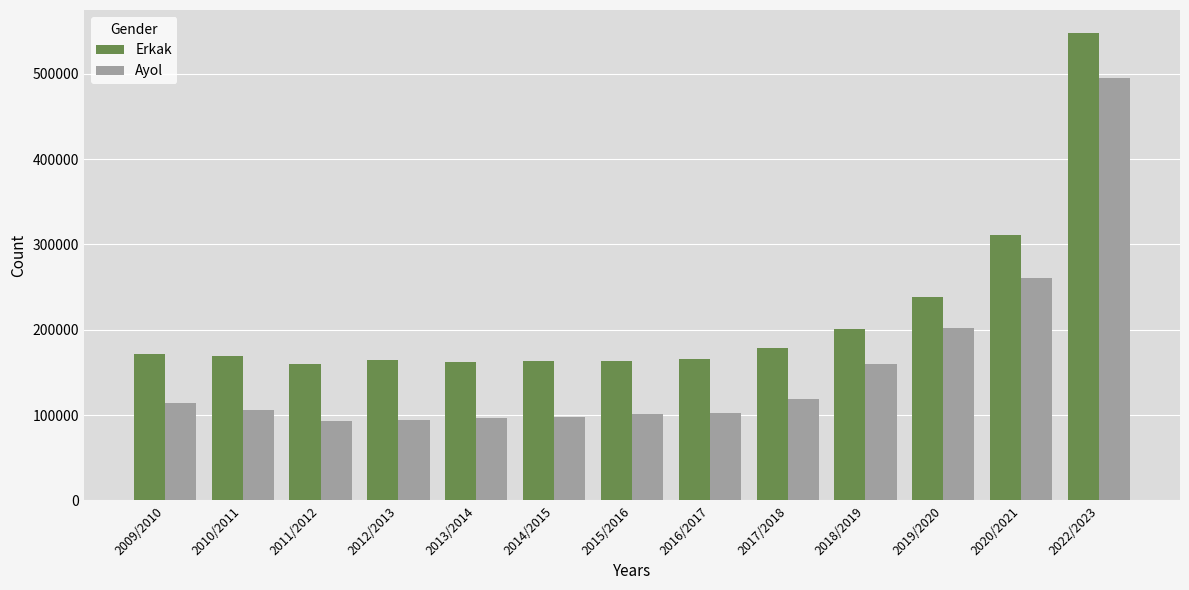

Which series has the widest spread of values?

Ayol